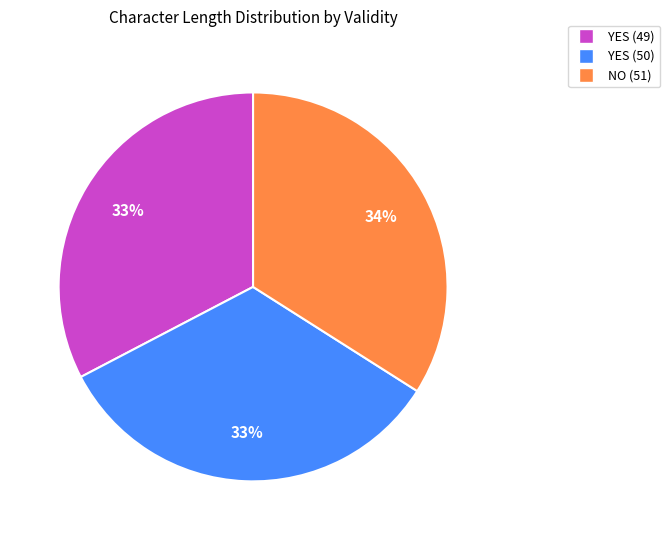

Is the sum of NO (51) and YES (50) greater than half?

Yes